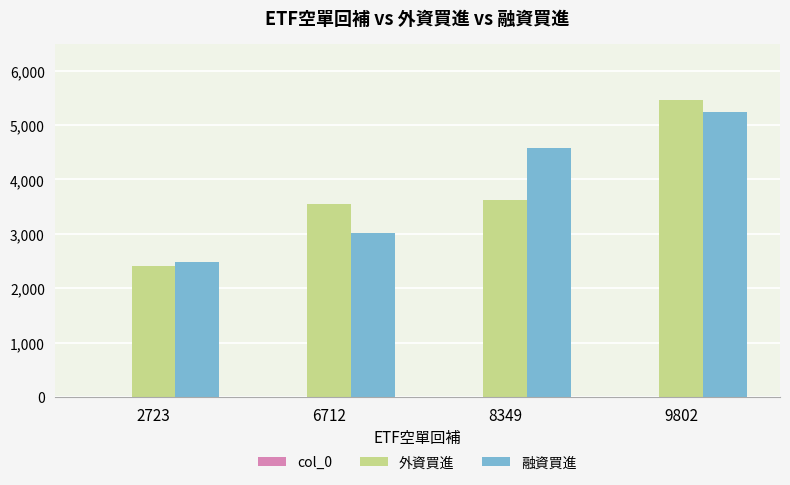

What is the maximum value shown in the chart?

5469